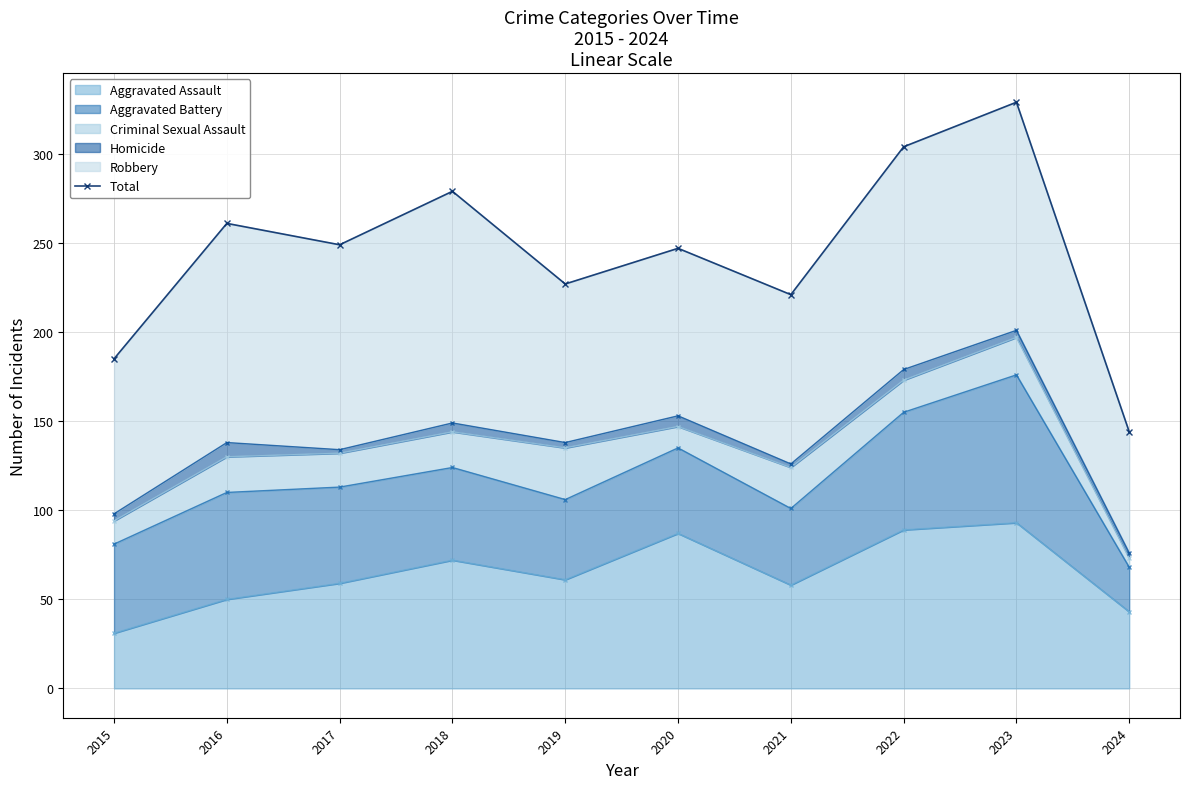

What is the value of the 9th point from the left?

329